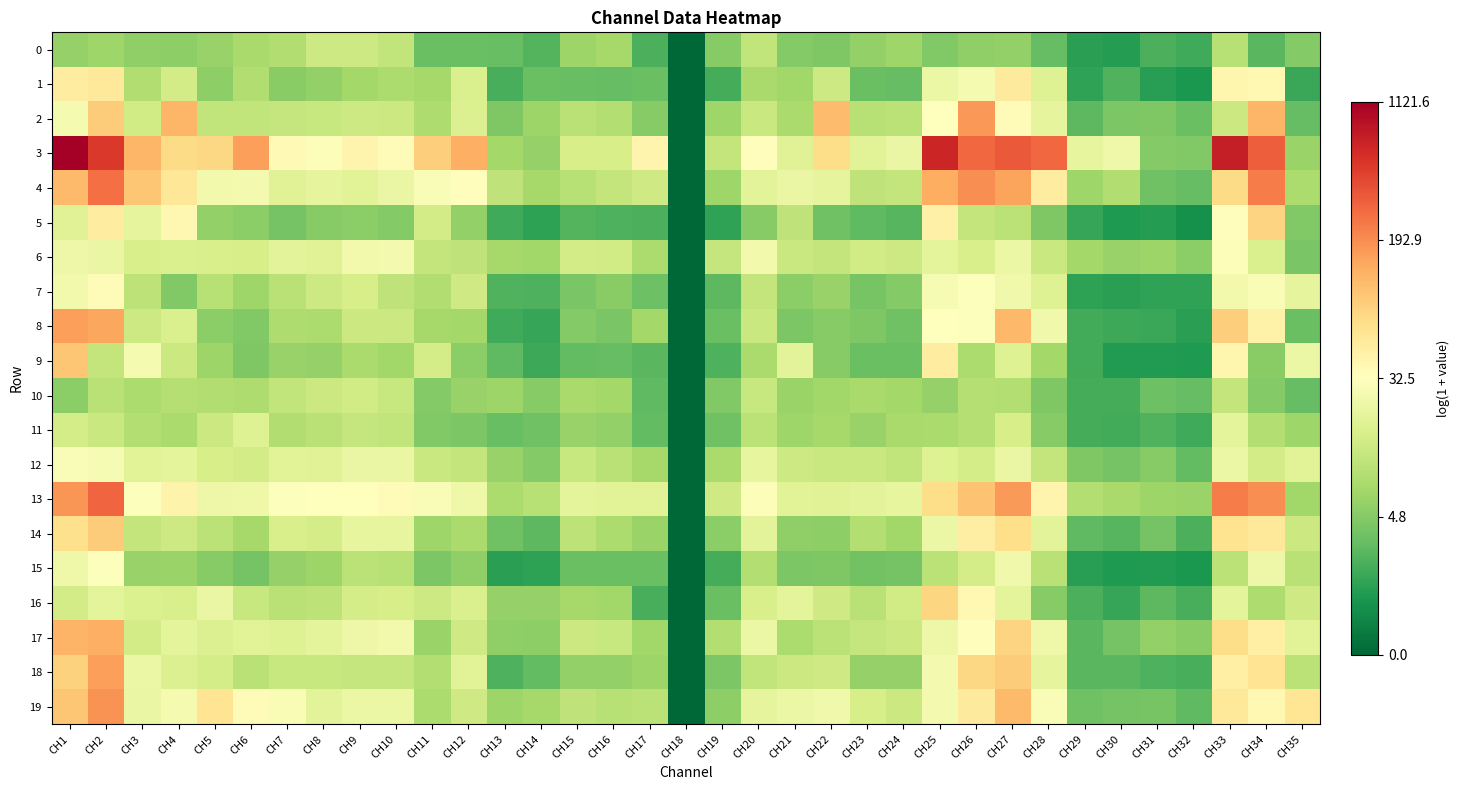

At CH22, list the series in order from smallest to largest.

5, 0, 15, 9, 8, 14, 7, 10, 11, 17, 6, 12, 1, 16, 18, 13, 4, 19, 3, 2